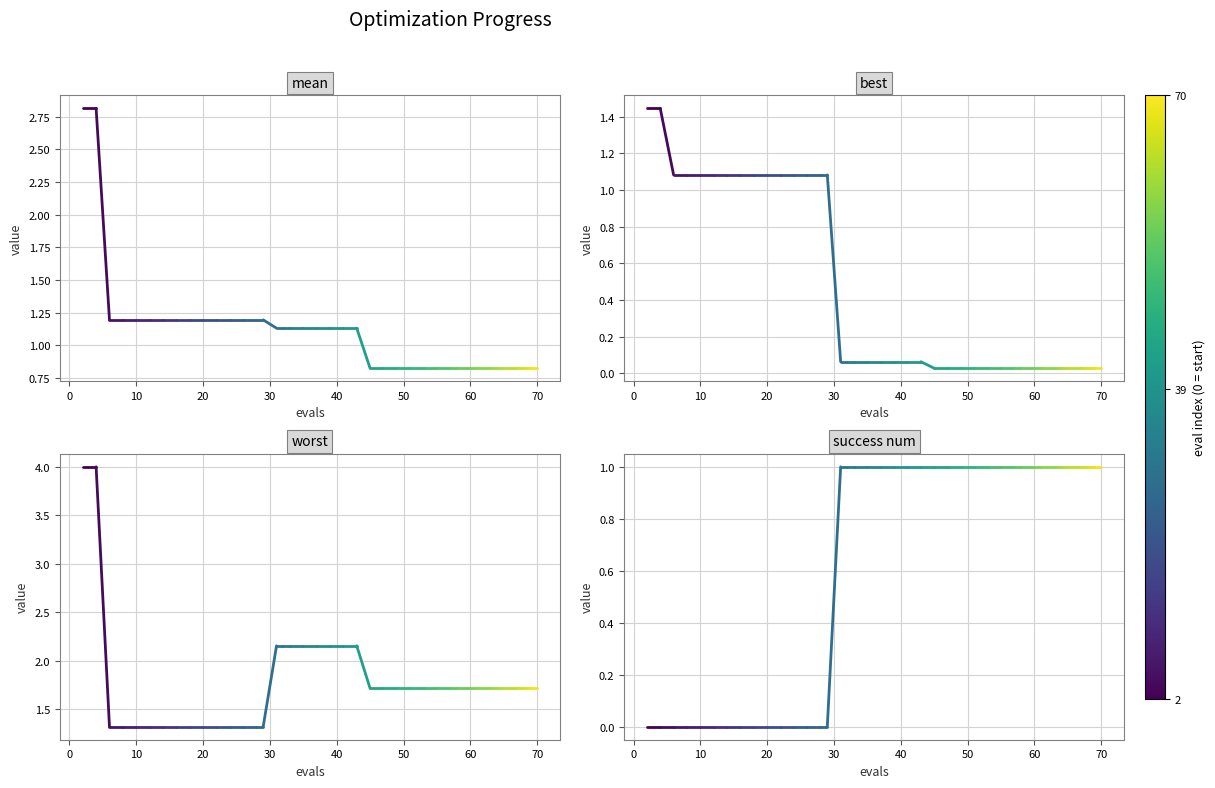

Read the worst value at 0.

4.0